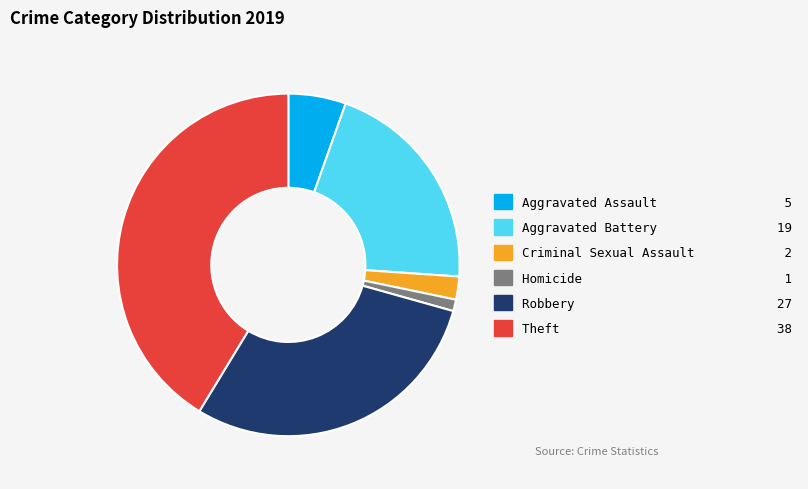

The Robbery slice represents 36% of the pie. True or false?

False